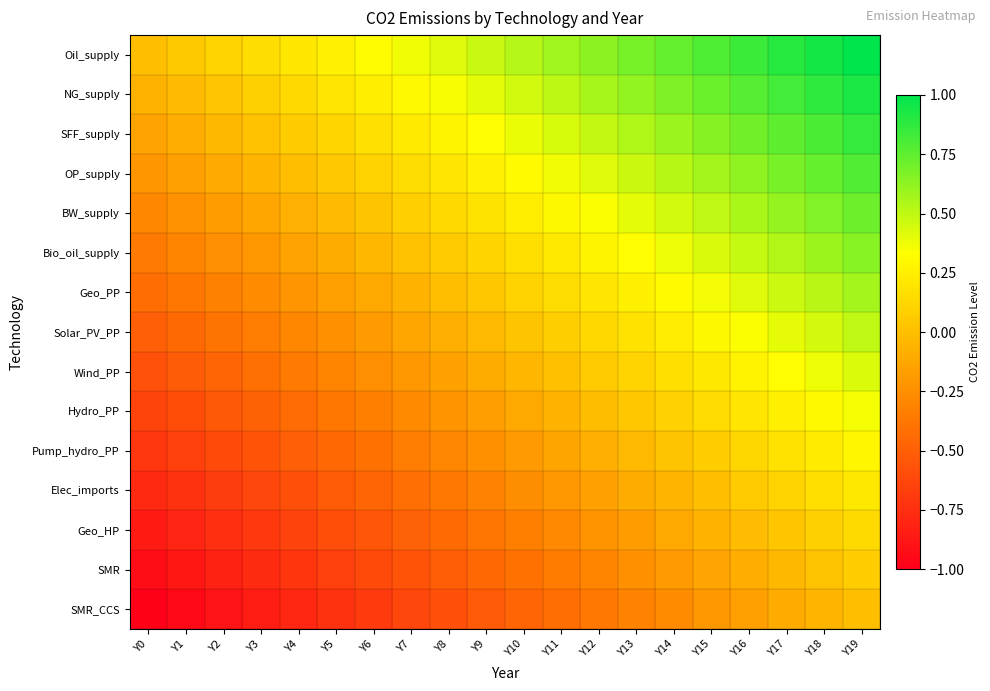

At how many categories does at least one series exceed 0?

19